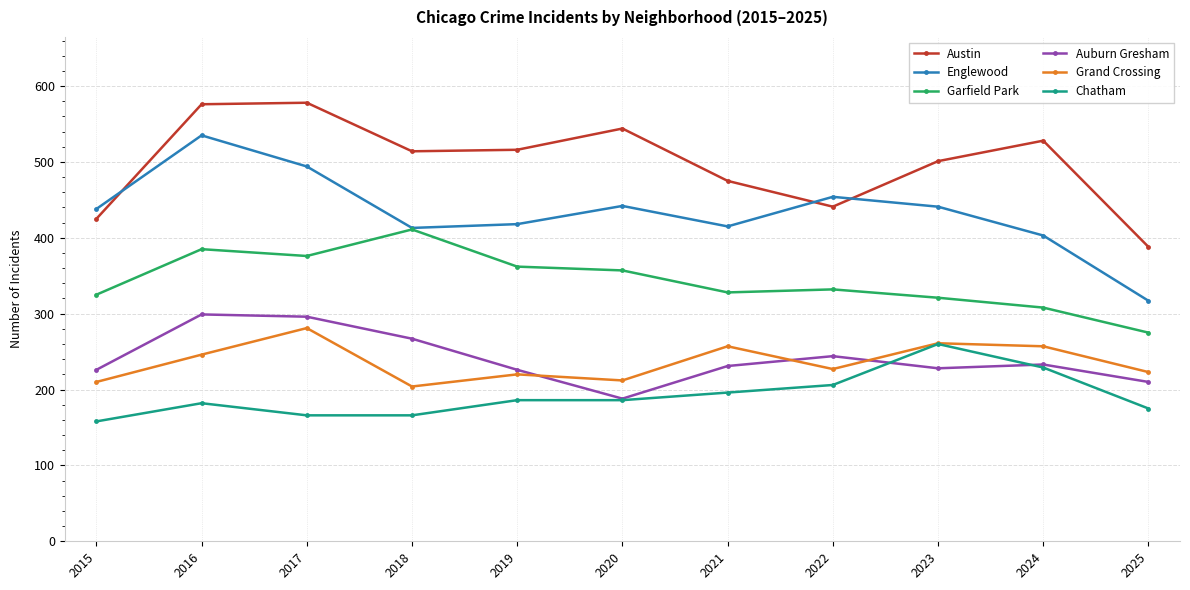

What is the difference between the maximum and second lowest values in the Englewood series?

132